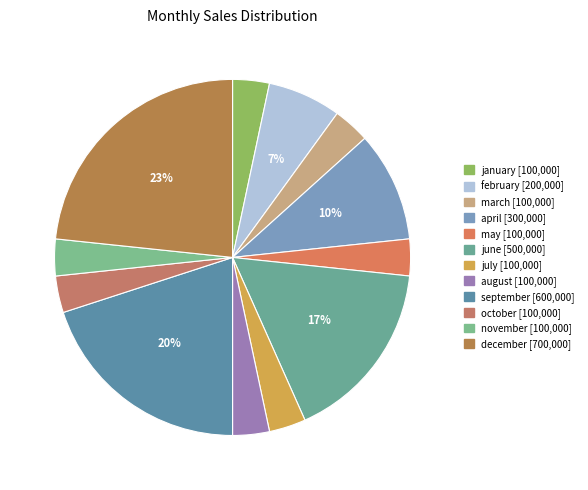

How many slices are in this pie chart?

12